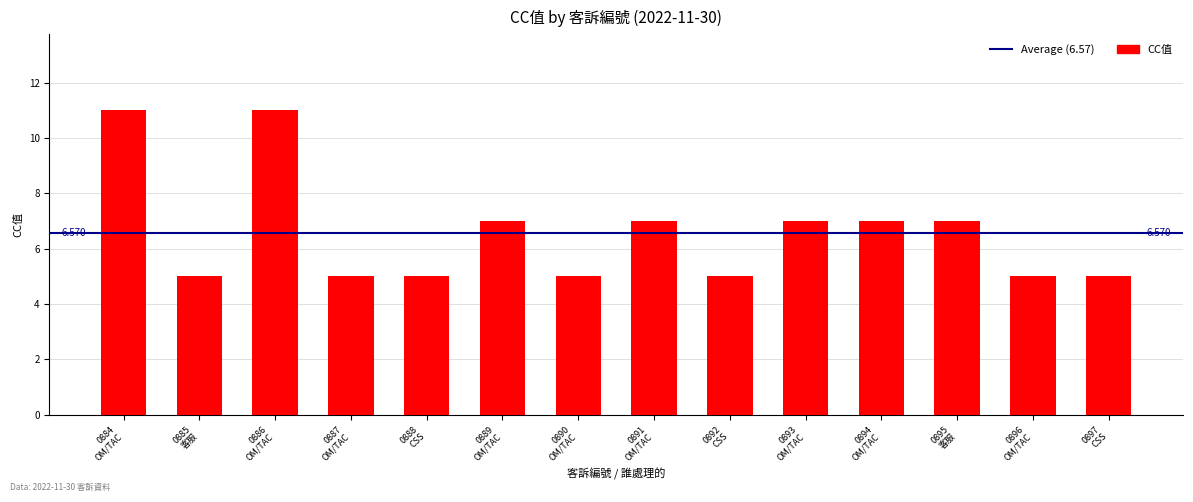

Does the chart contain any negative values?

No